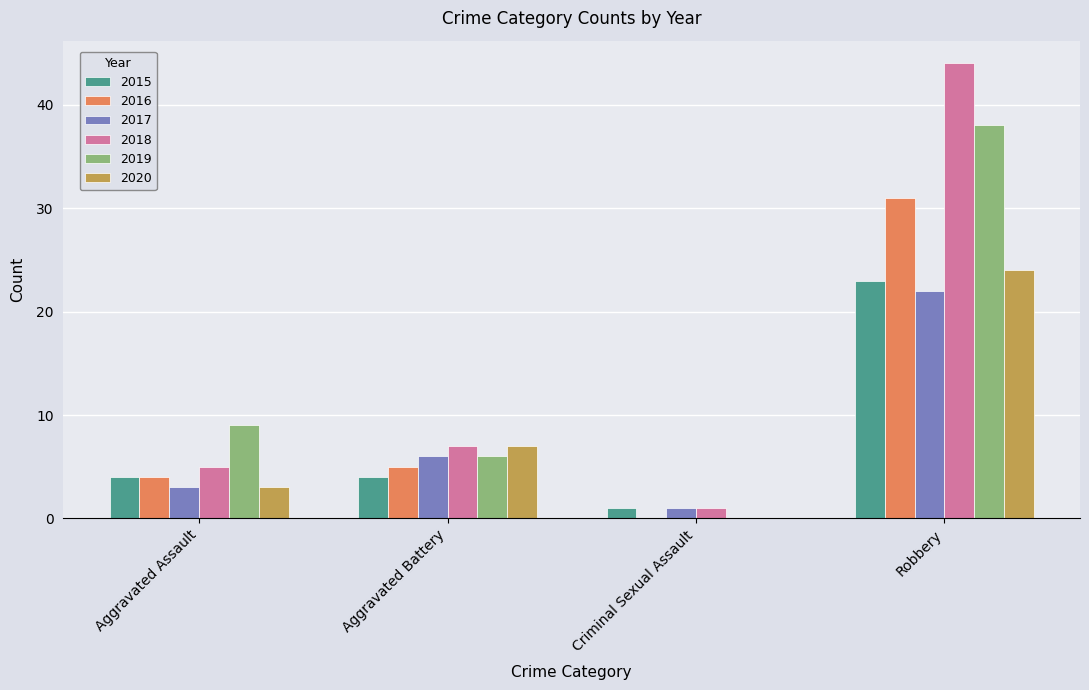

The value of 2016 at Aggravated Assault is 1. True or false?

False